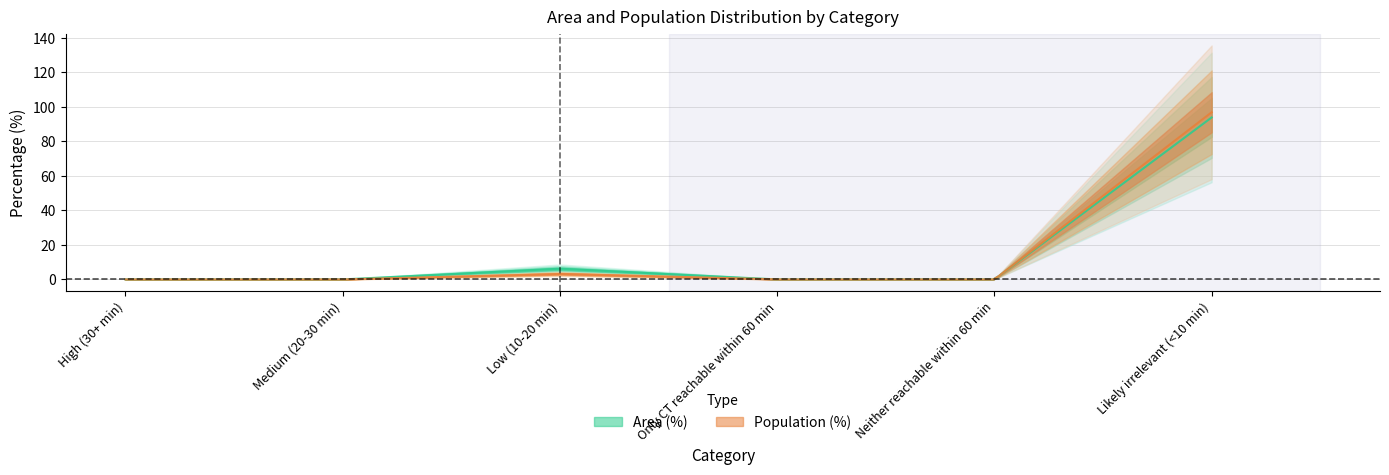

In Population (%), how many points are higher than both neighbors (excluding endpoints)?

1